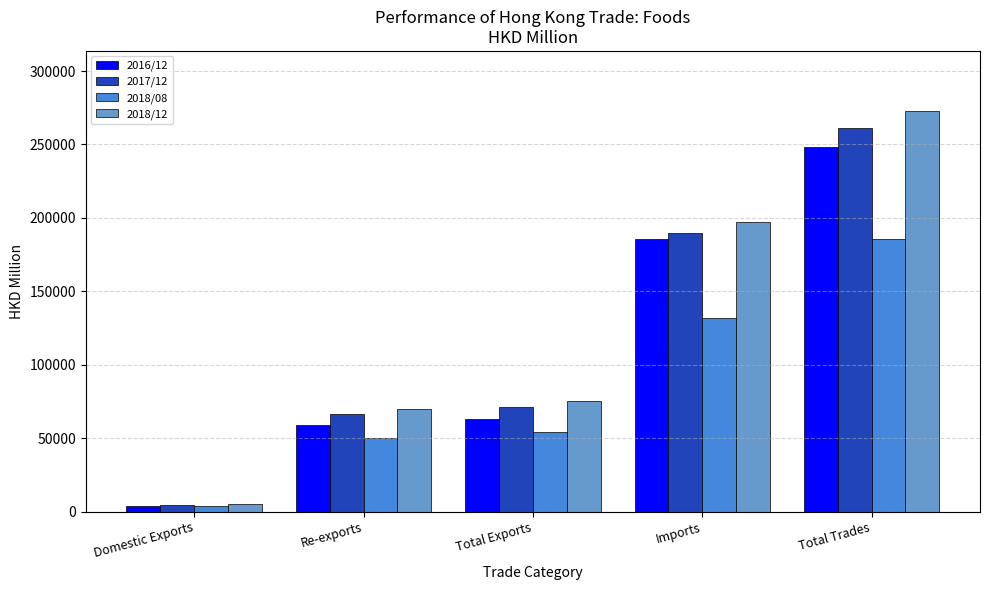

Between Domestic Exports and Total Exports, which series saw the biggest shift?

2018/12